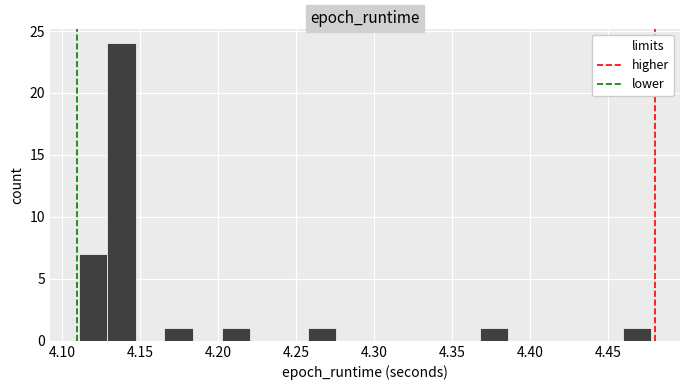

Around what value on the x-axis is the tallest bar? Give the approximate position of its centre, as read against the axis.

4.140